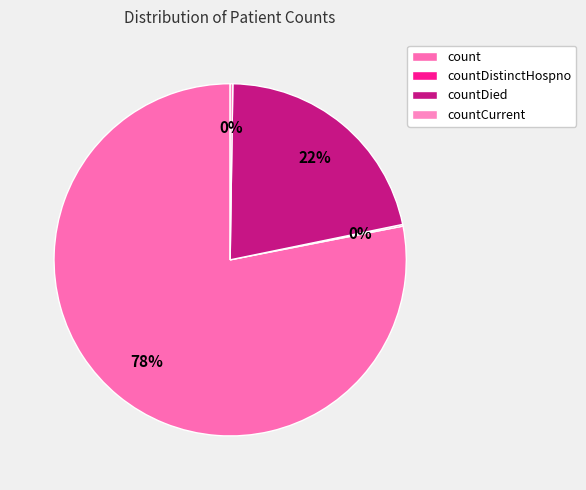

To the nearest percent, what is the difference between the countCurrent and count slice percentages?

78%